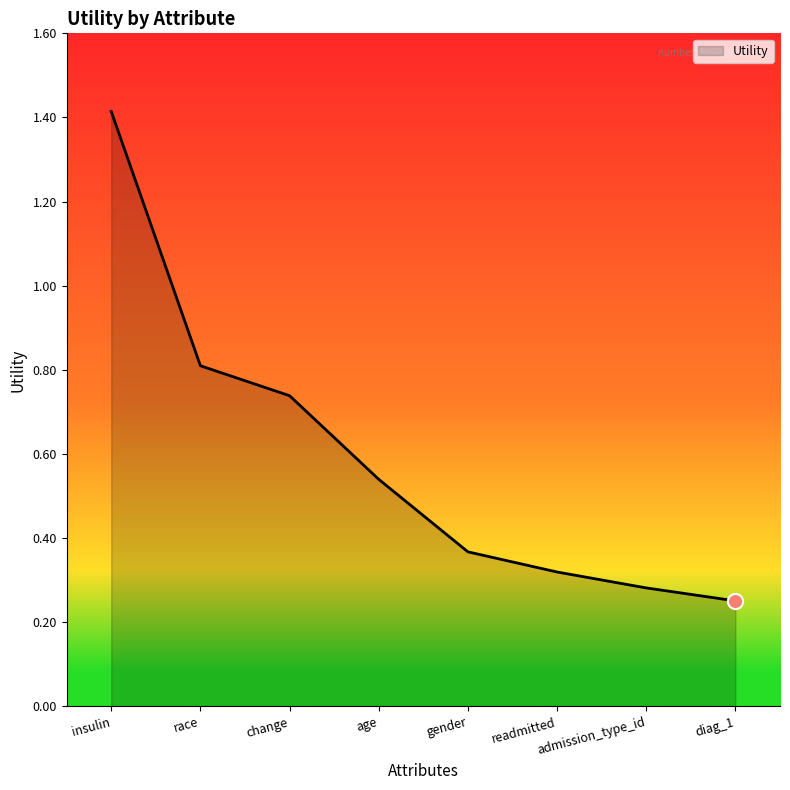

What is the ratio of the value at readmitted to the value at insulin?

0.2